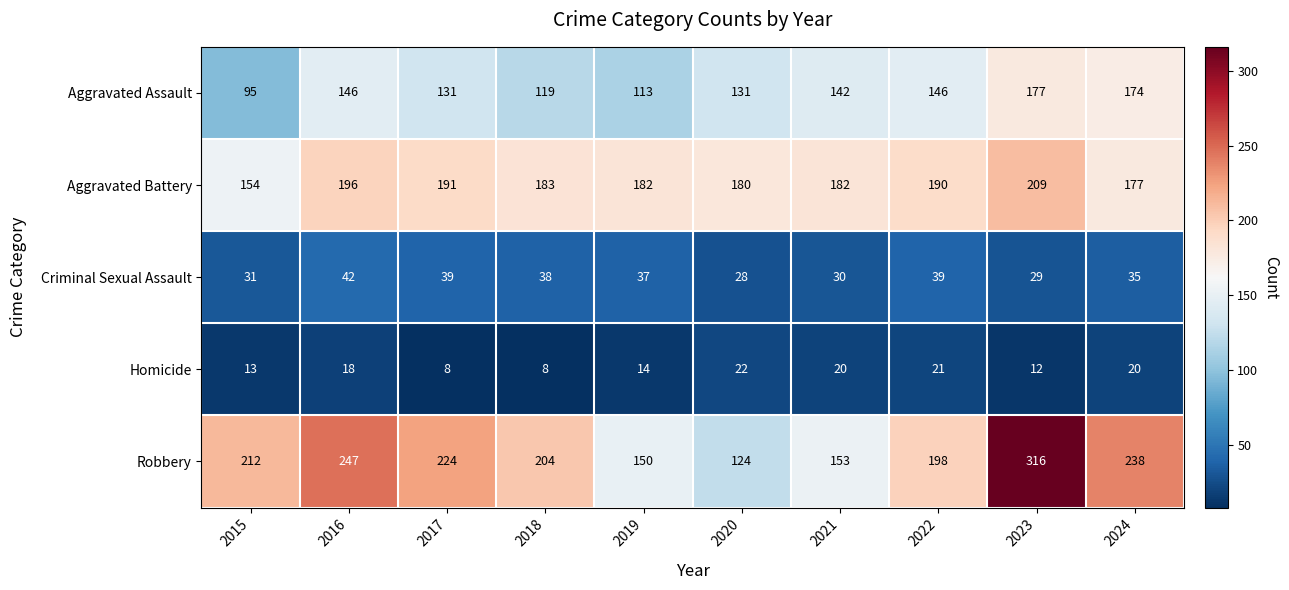

Where does the Aggravated Battery series first go above 183?

2016